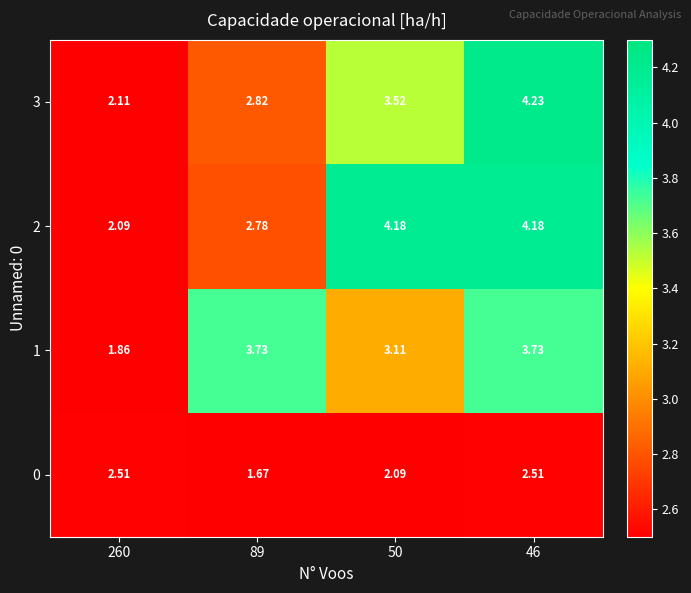

Which category has the highest value across all series?

46